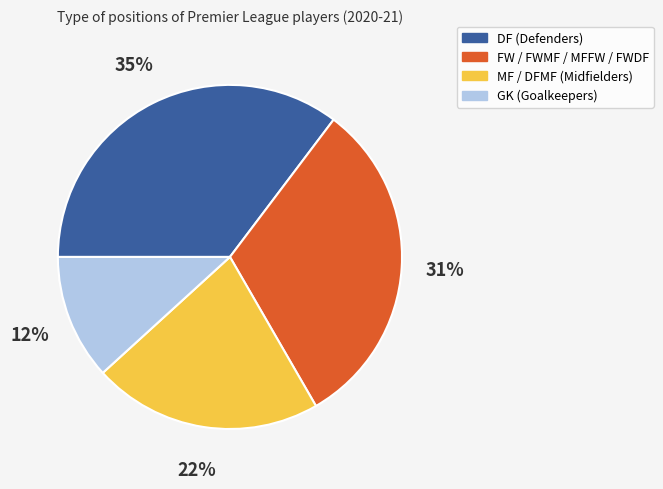

Is there a majority slice in this chart?

No